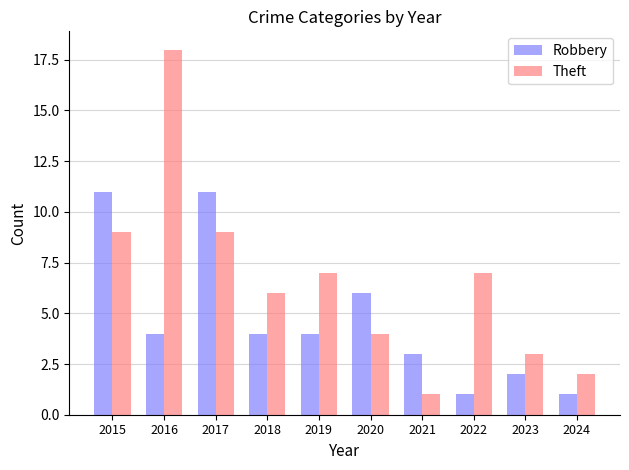

Reading right to left, extract all data points from this chart.

Robbery: 2024=1	2023=2	2022=1	2021=3	2020=6	2019=4	2018=4	2017=11	2016=4	2015=11
Theft: 2024=2	2023=3	2022=7	2021=1	2020=4	2019=7	2018=6	2017=9	2016=18	2015=9